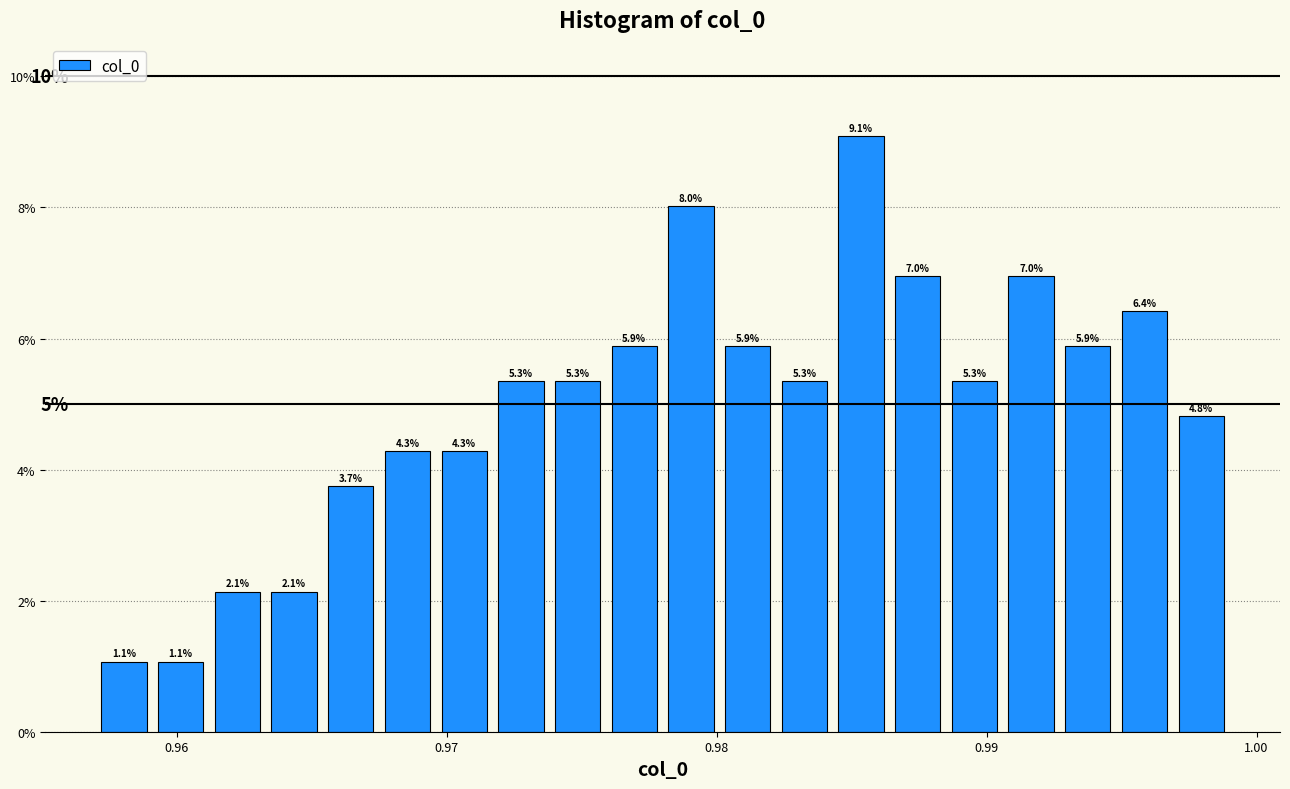

Read against the x-axis, roughly where is the centre of the tallest bar?

0.985